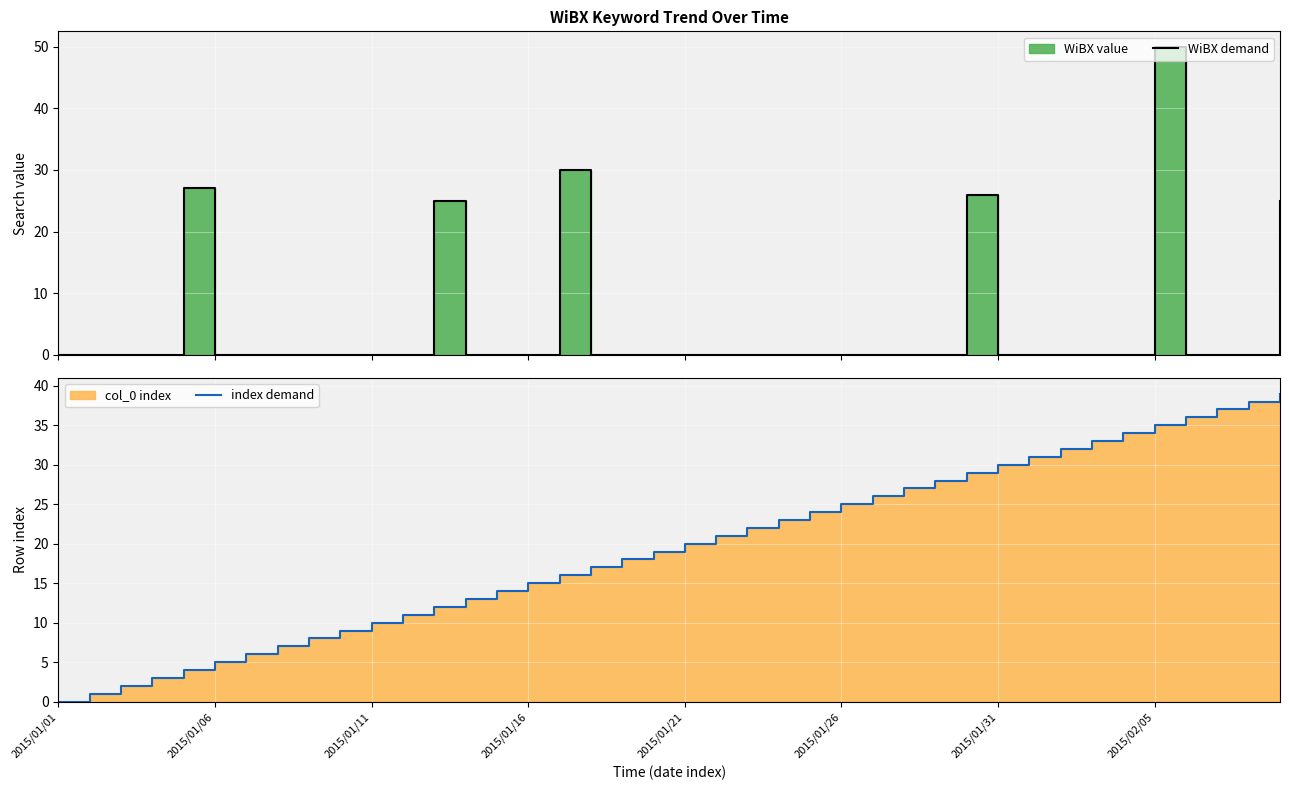

What is the value of the index demand point at the 32nd from the left?

31